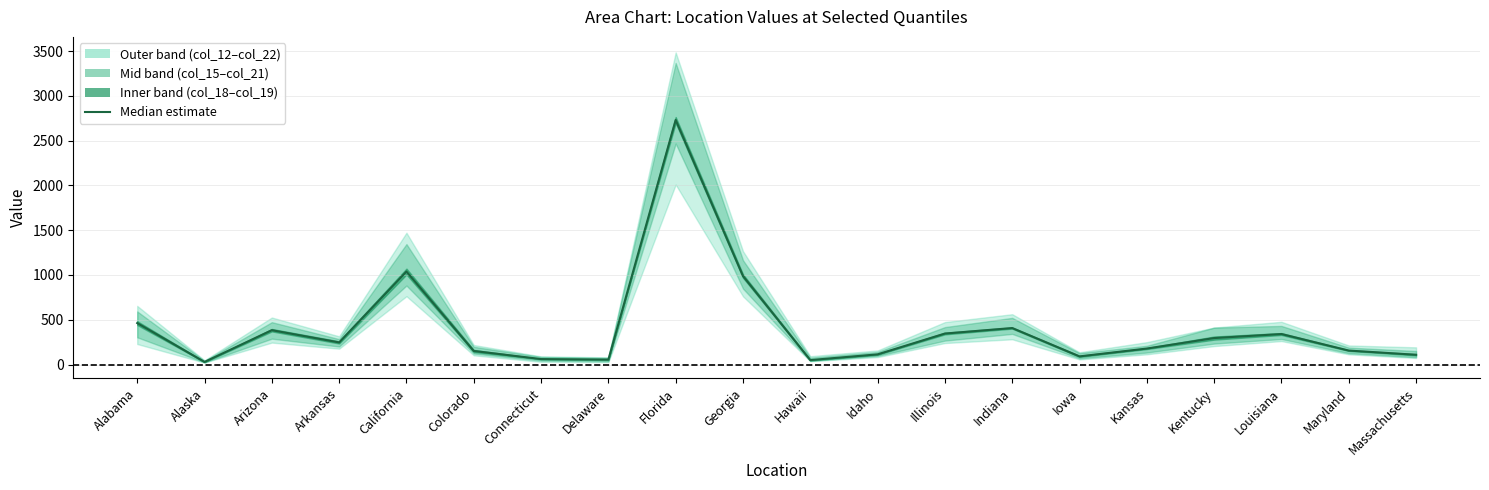

Approximately how many times larger is the value at California compared to Idaho?

9.1